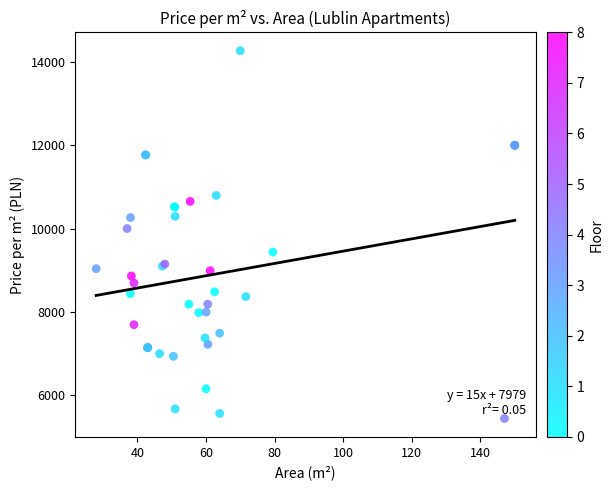

What Y value in the scatter plot is closest to 9853?

10000.0